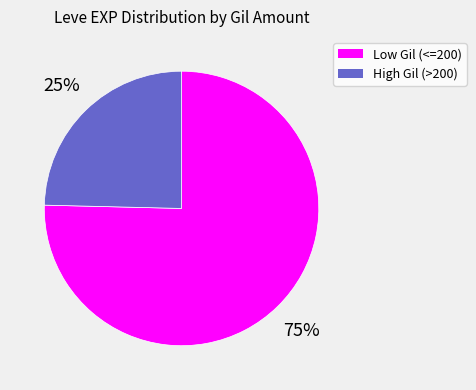

To the nearest percent, what is the average slice percentage?

50%